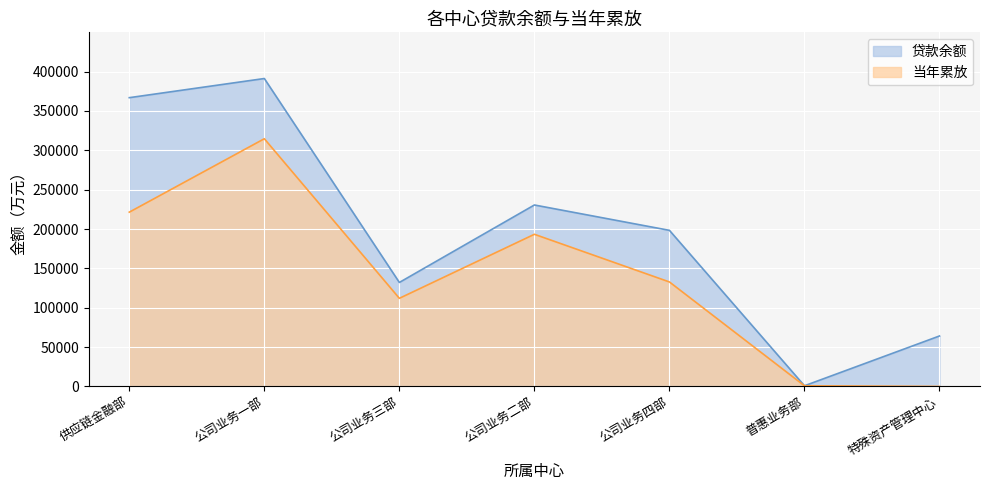

What is the difference between the highest and lowest values at 公司业务四部?

65552.1